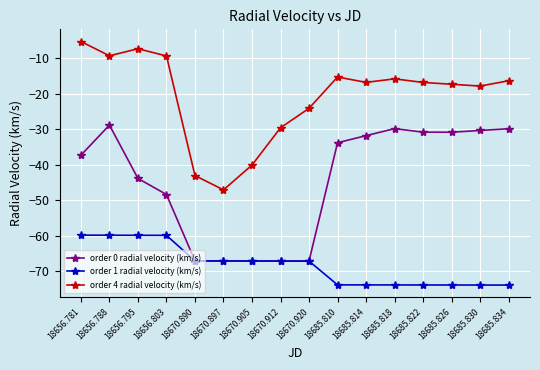

What is the total value across all series at 18670.912?

-163.9